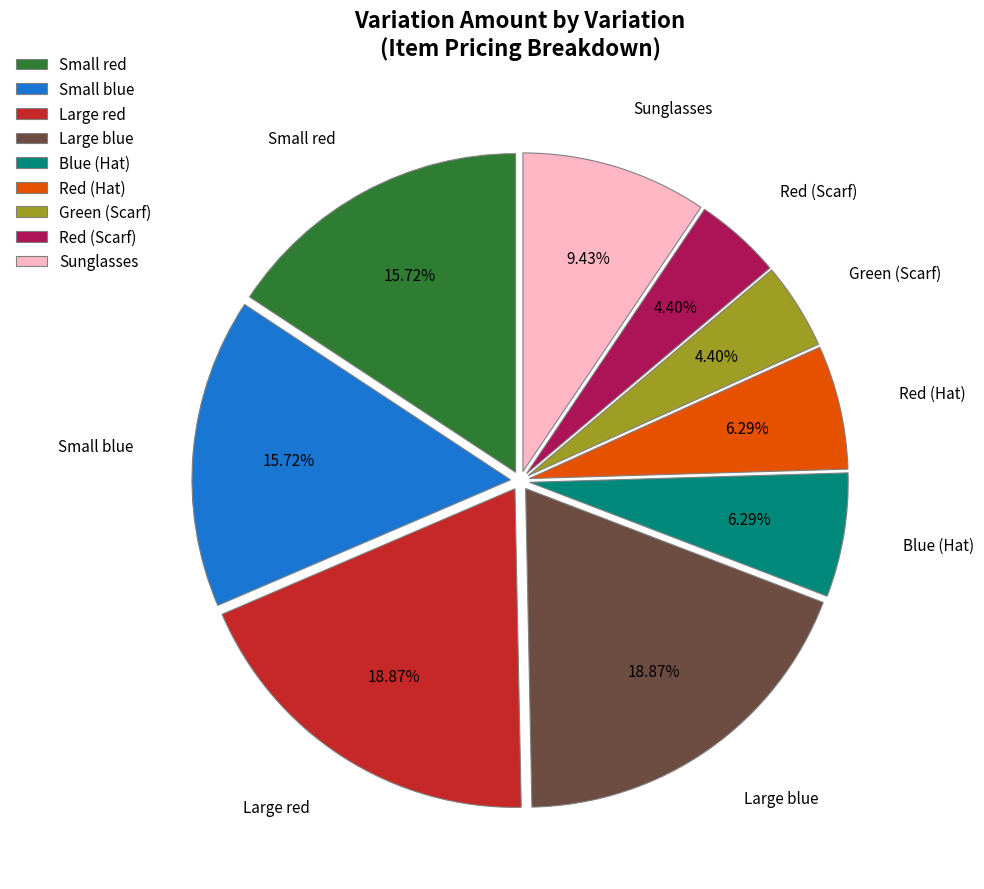

What is the ratio of the value at Sunglasses to the value at Blue (Hat)?

1.5